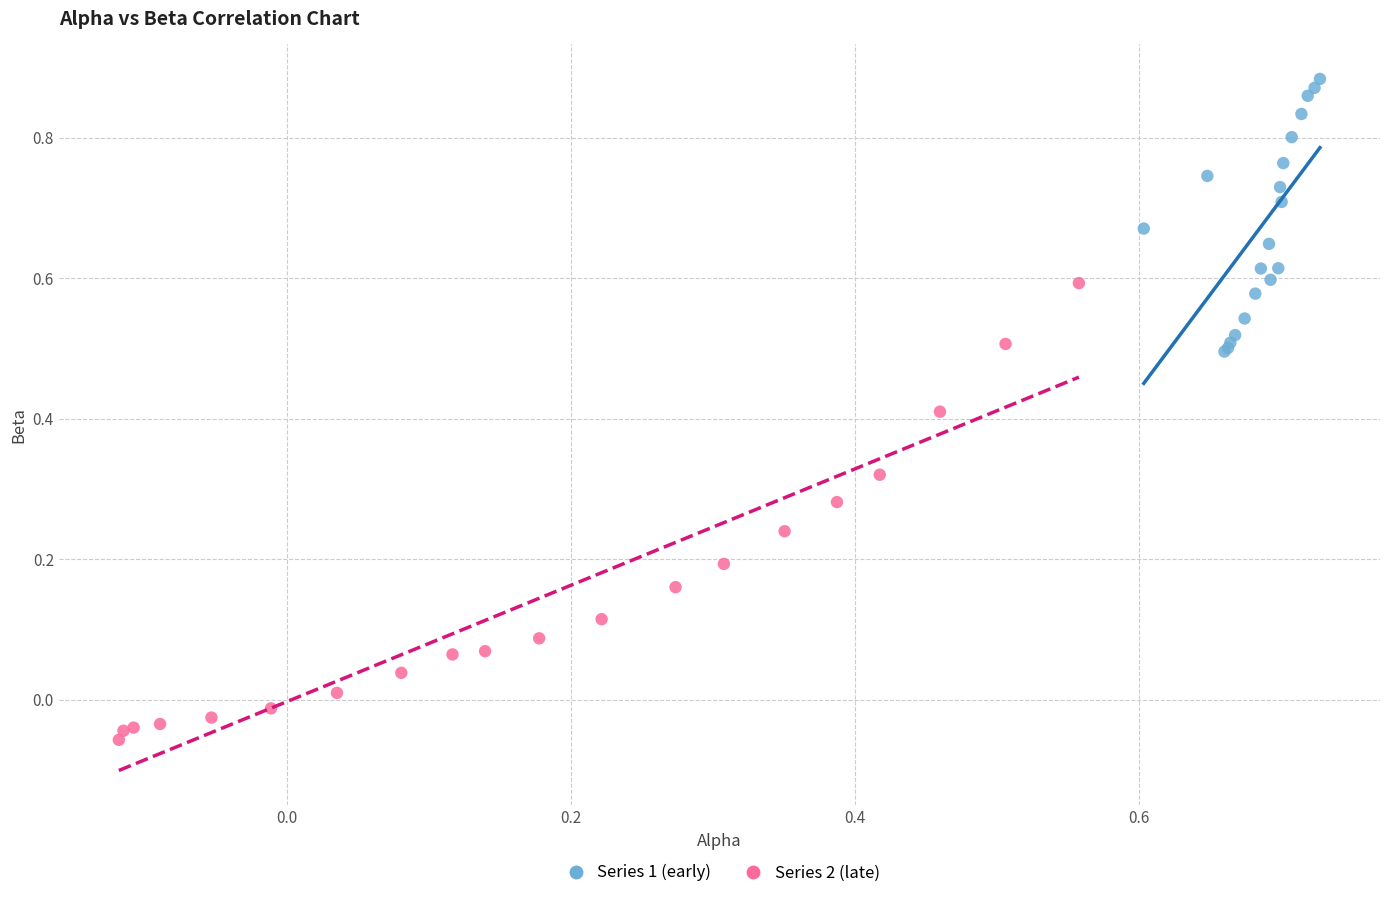

What are all the series names shown in the legend?

Series 1 (early), Series 2 (late)